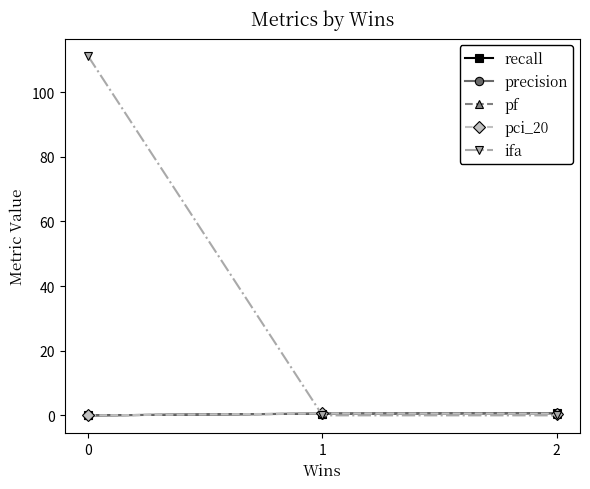

Between 0 and 2, which series saw the biggest shift?

ifa